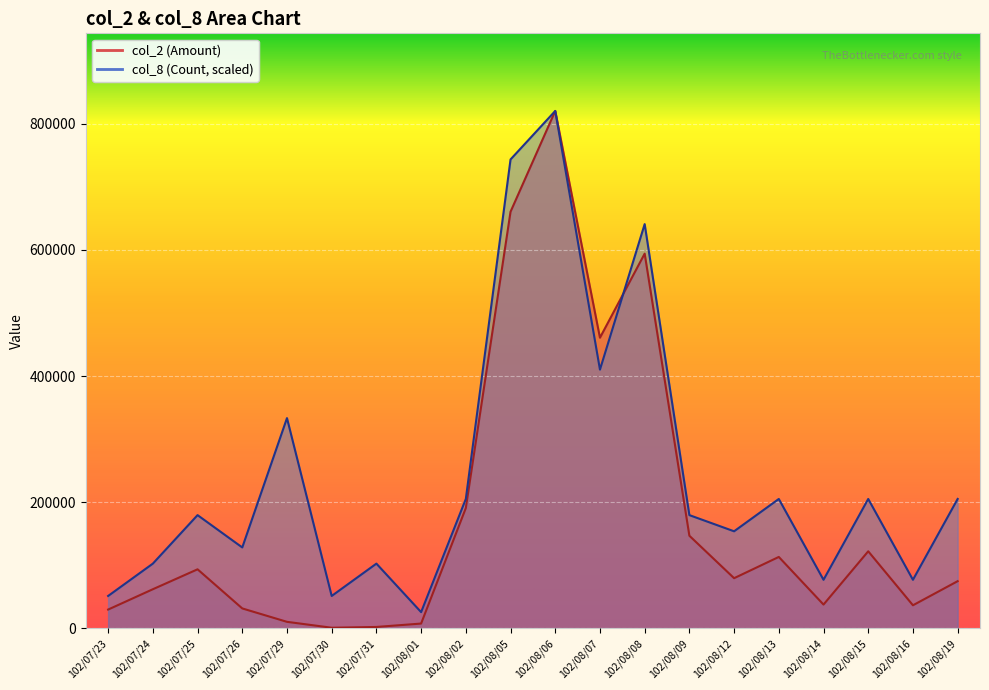

In col_8, how many points are higher than both neighbors (excluding endpoints)?

7